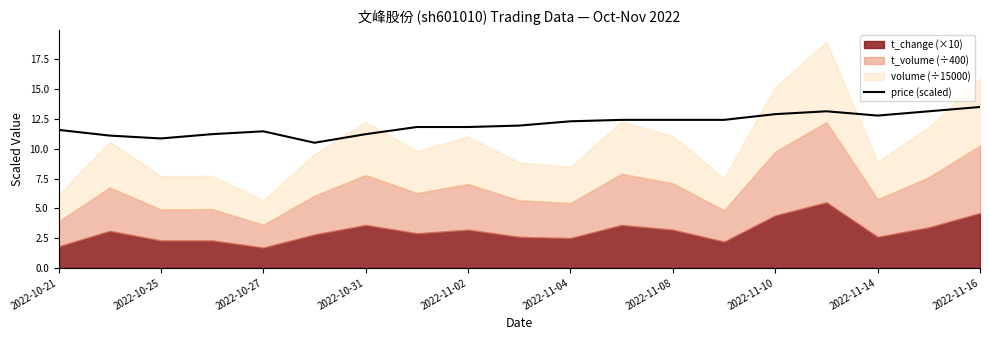

At which label does the data first exceed 11?

2022-10-21